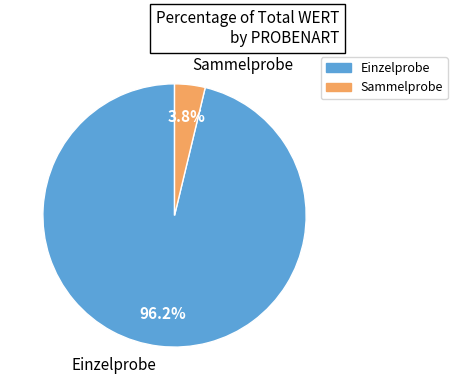

To the nearest percent, what is the average slice percentage?

50%